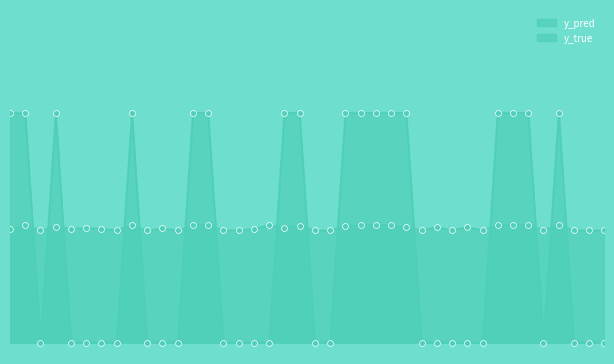

Is the value of y_true at 15 greater than the value of y_pred at 10?

No